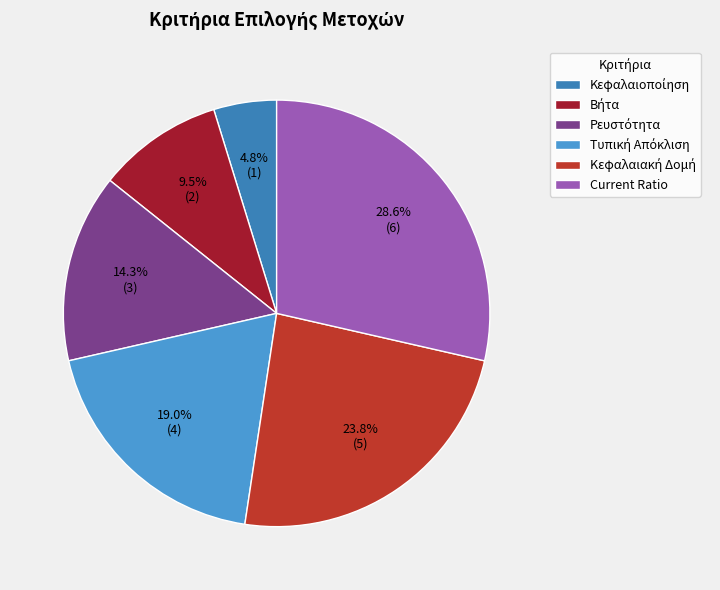

Which category has the biggest portion of the pie?

Current Ratio